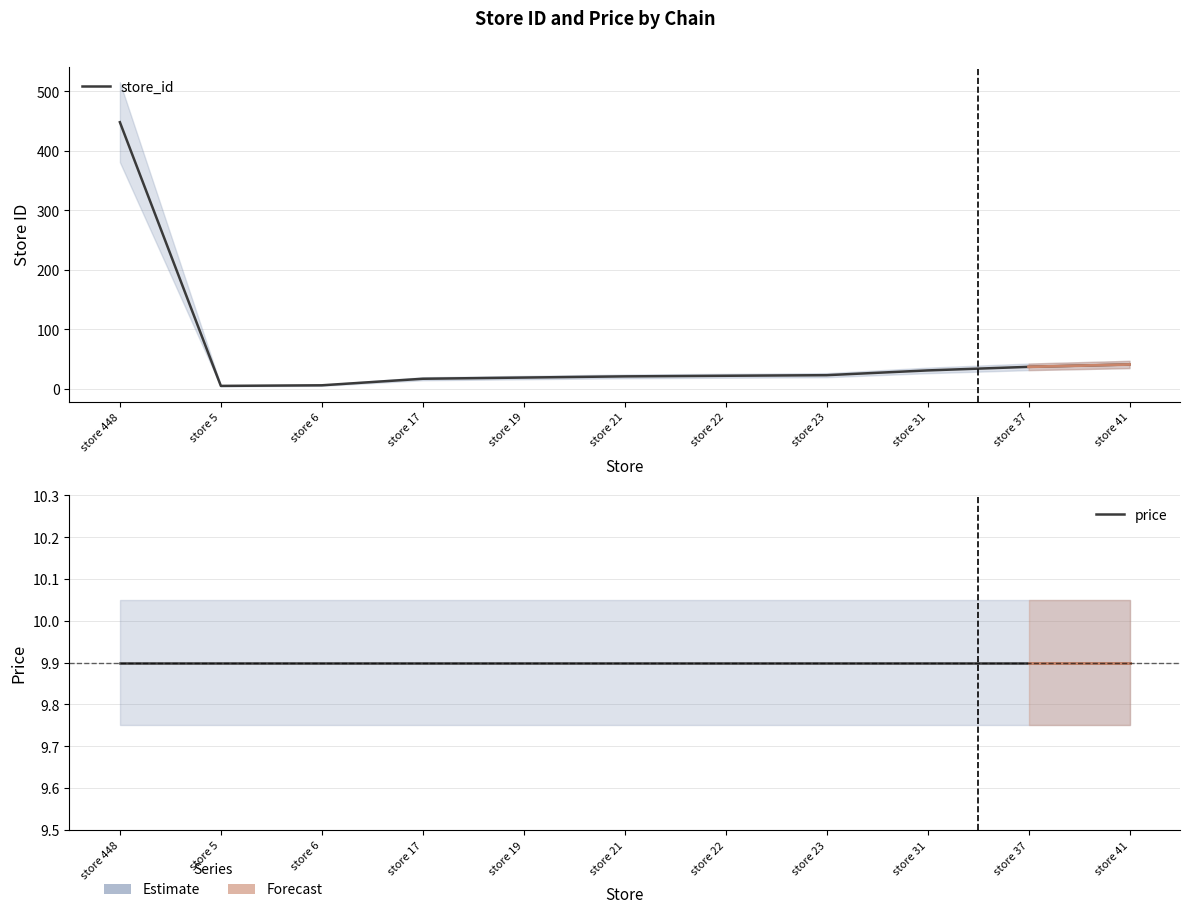

Does the chart have visible grid lines?

Yes